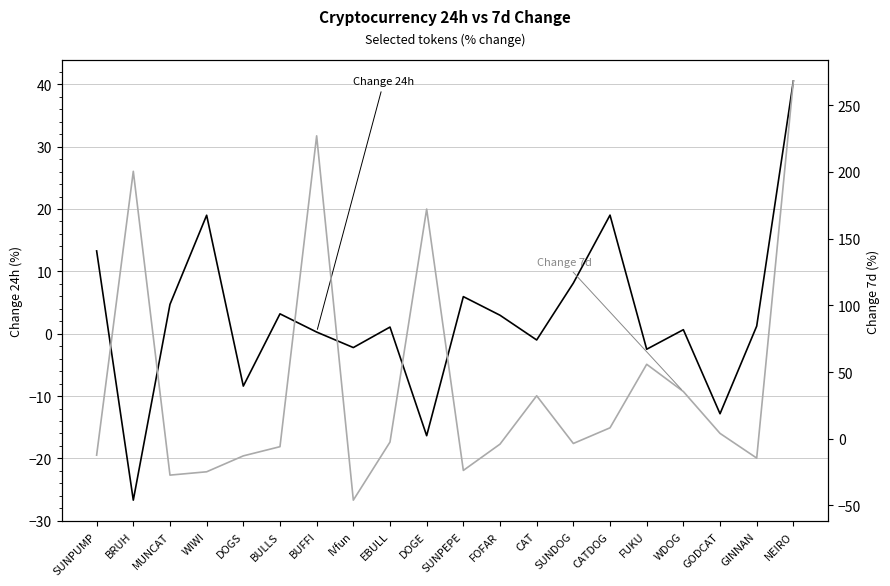

How many interior local peaks does the Change 24h series have?

6